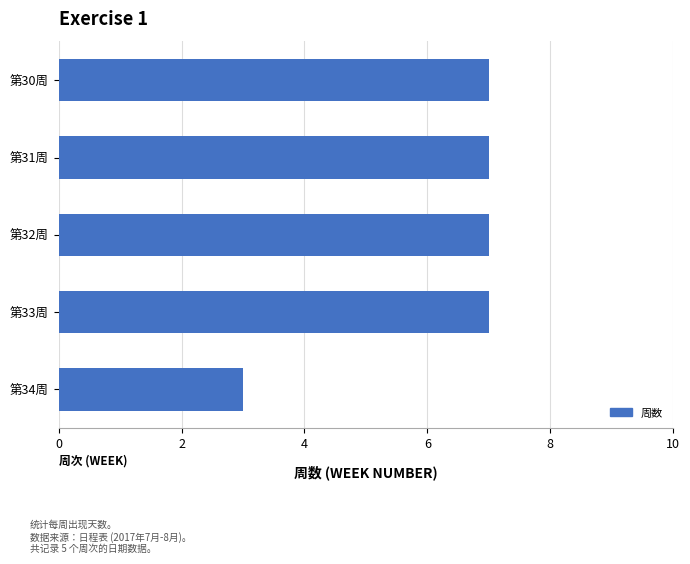

What position from the top is 第30周?

1